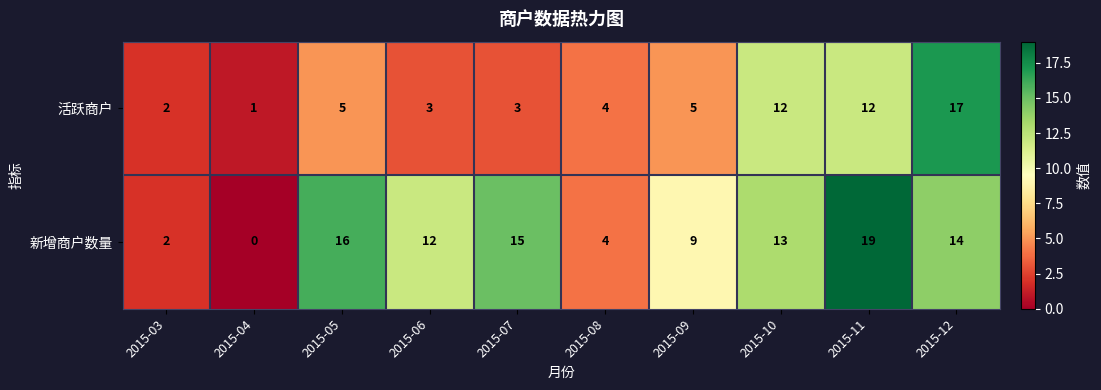

Between 2015-05 and 2015-09, which series saw the biggest shift?

新增商户数量